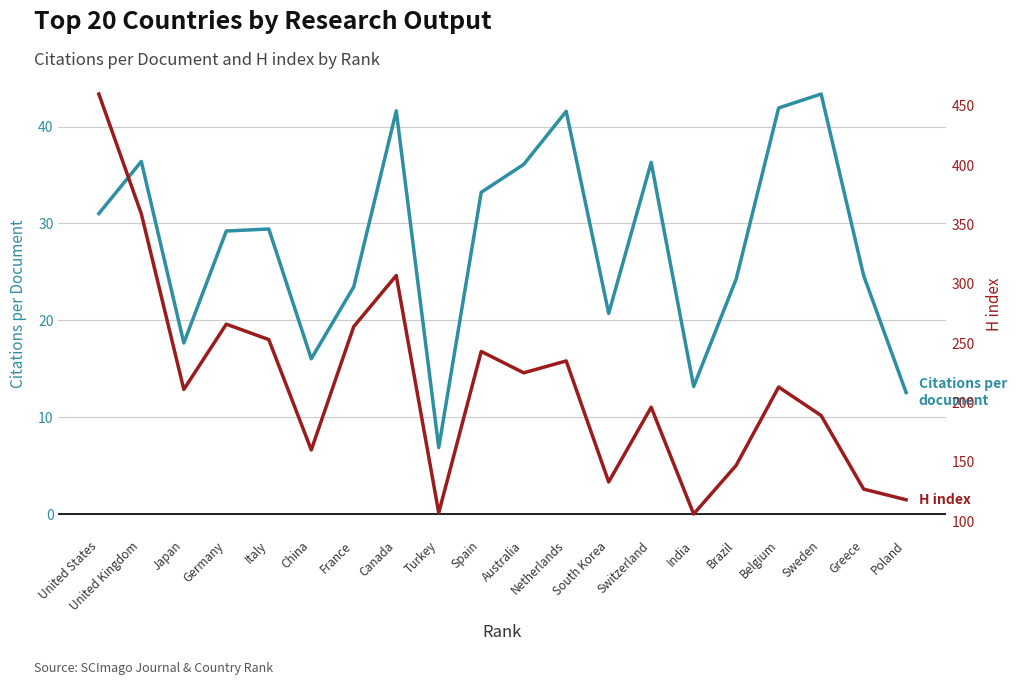

What is the difference between the second highest and second lowest values in the Citations per document series?

29.4